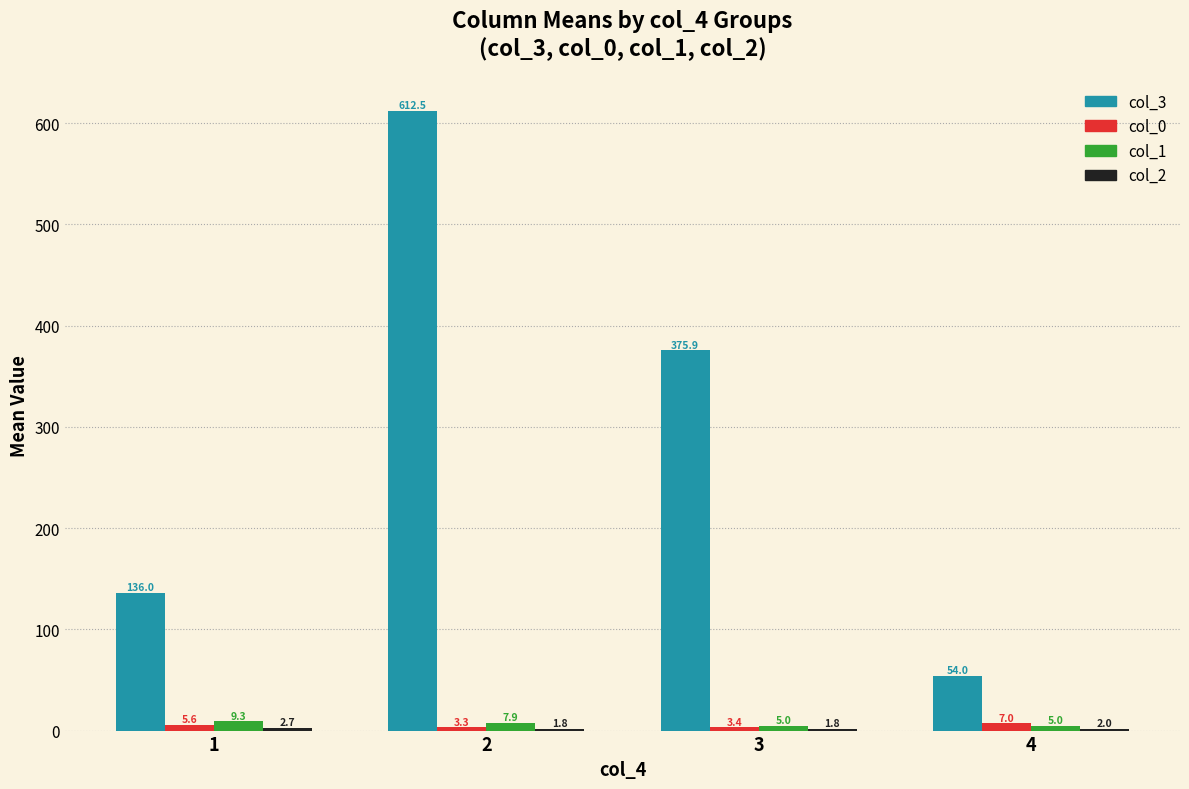

What is the sum of the col_3 values at 3 and 2?

988.4